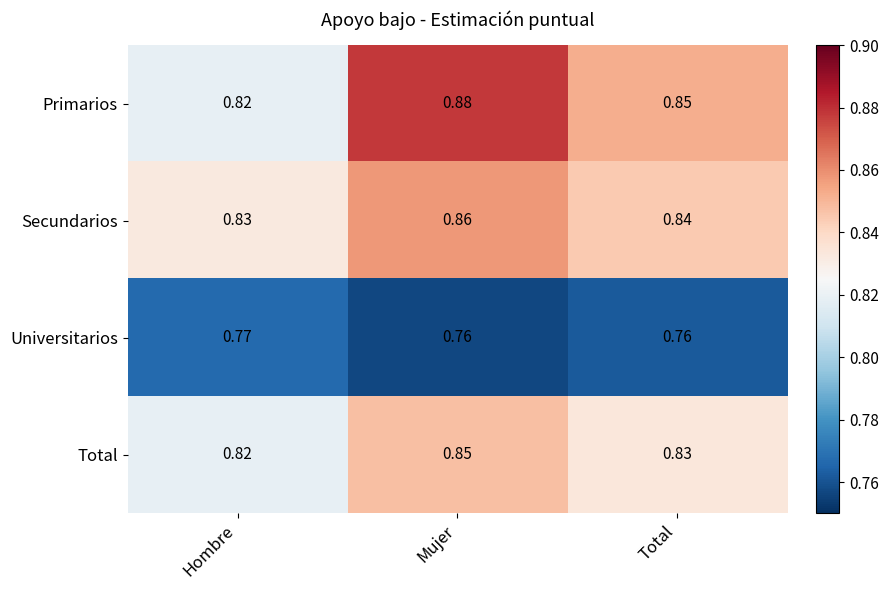

Between Mujer and Total, which series saw the biggest shift?

Primarios